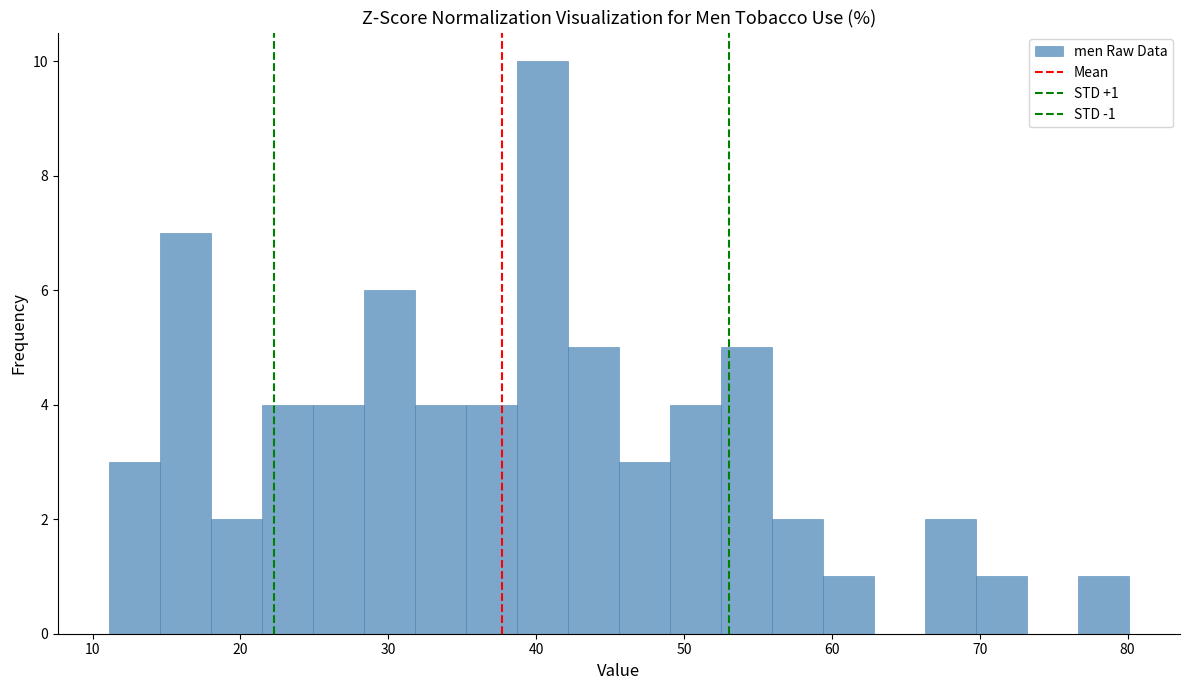

Read against the x-axis, roughly where is the centre of the tallest bar?

40